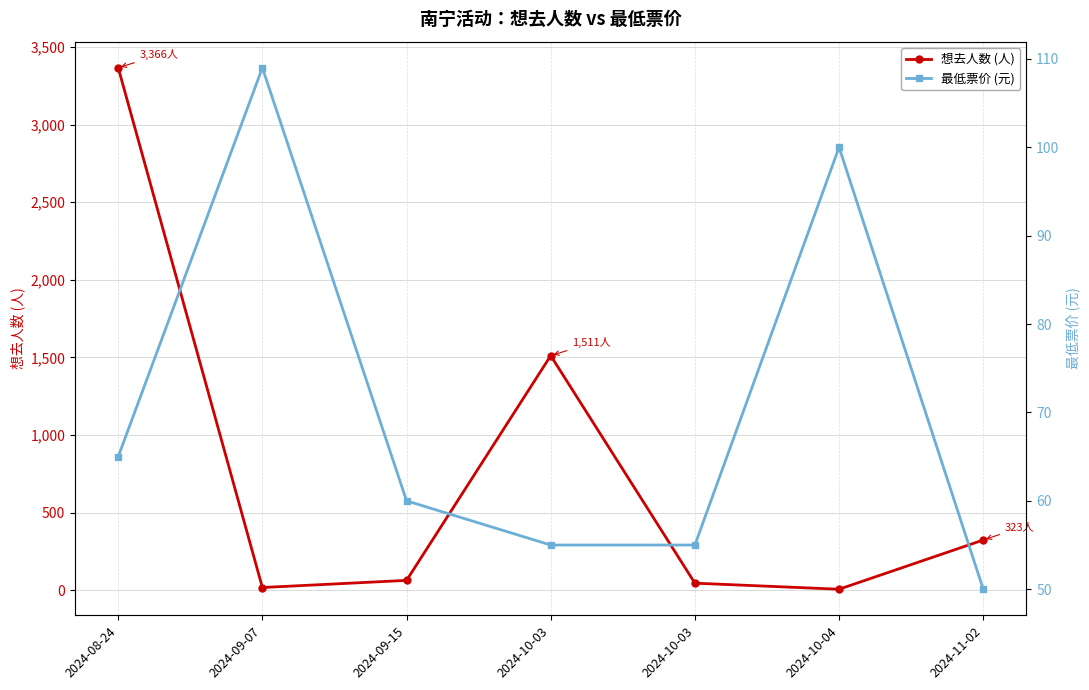

What is the total value across all series at 2024-10-04?

106